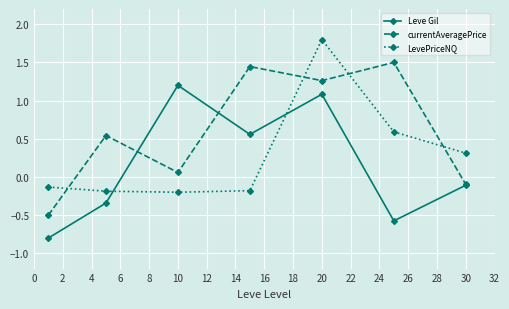

Which series has the largest total across all categories?

currentAveragePrice